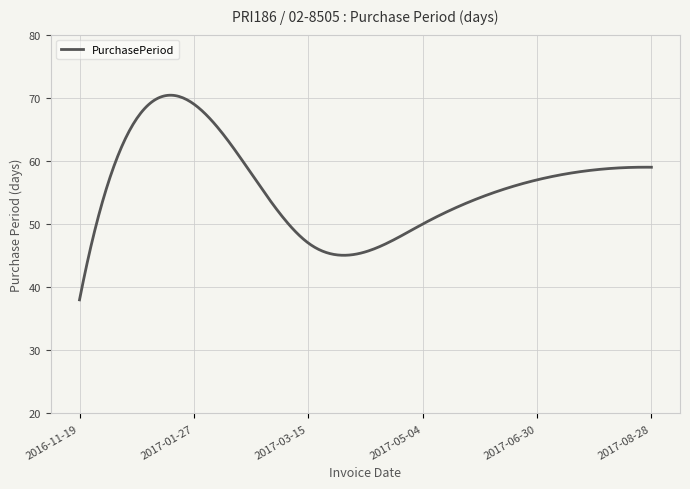

Is this an area chart (filled region under the line)?

No